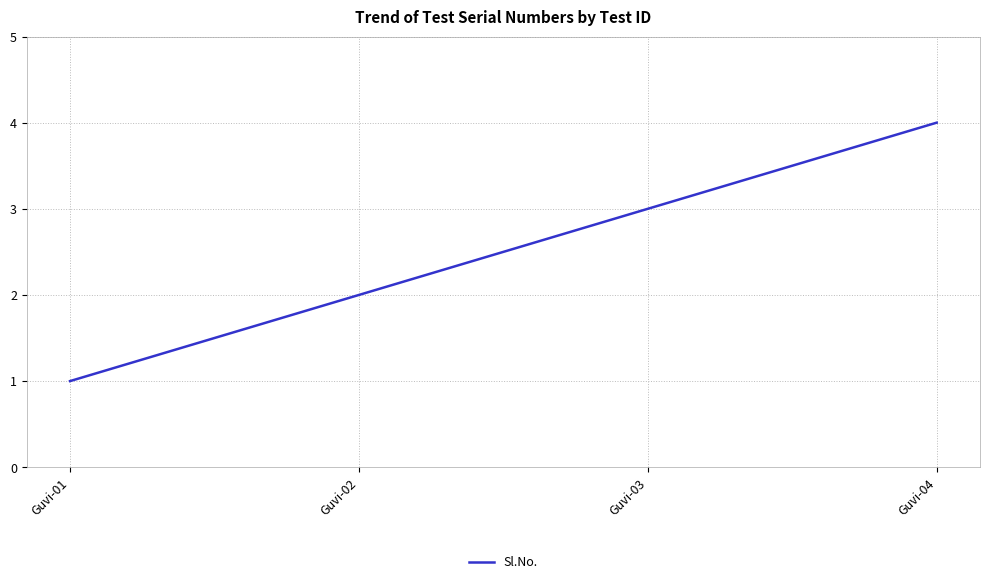

Which label corresponds to the largest value in the chart?

Guvi-04